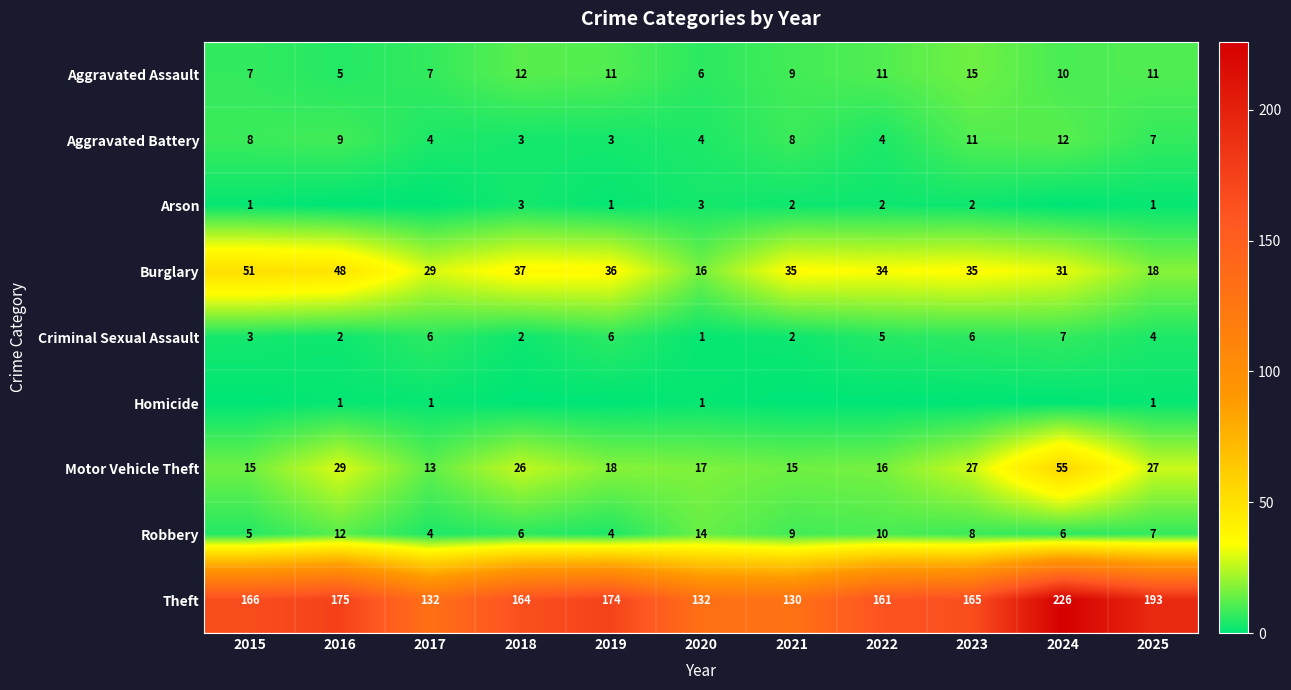

What is the highest value of the Aggravated Assault series?

15